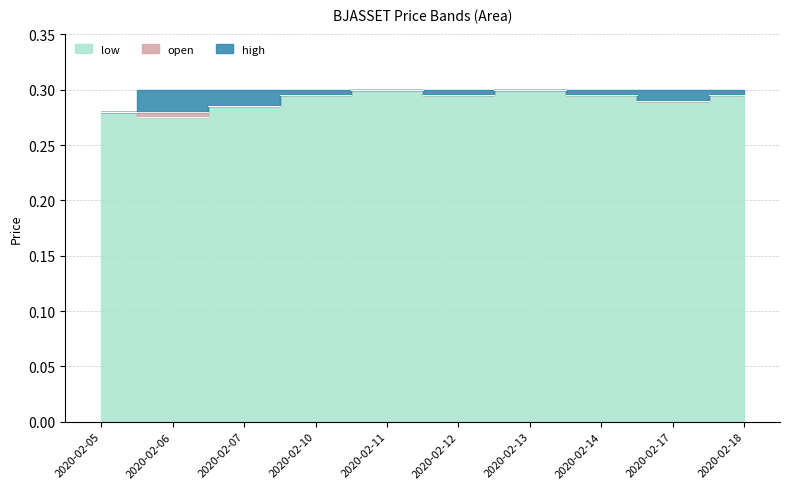

Which label corresponds to the smallest value in the chart?

2020-02-06